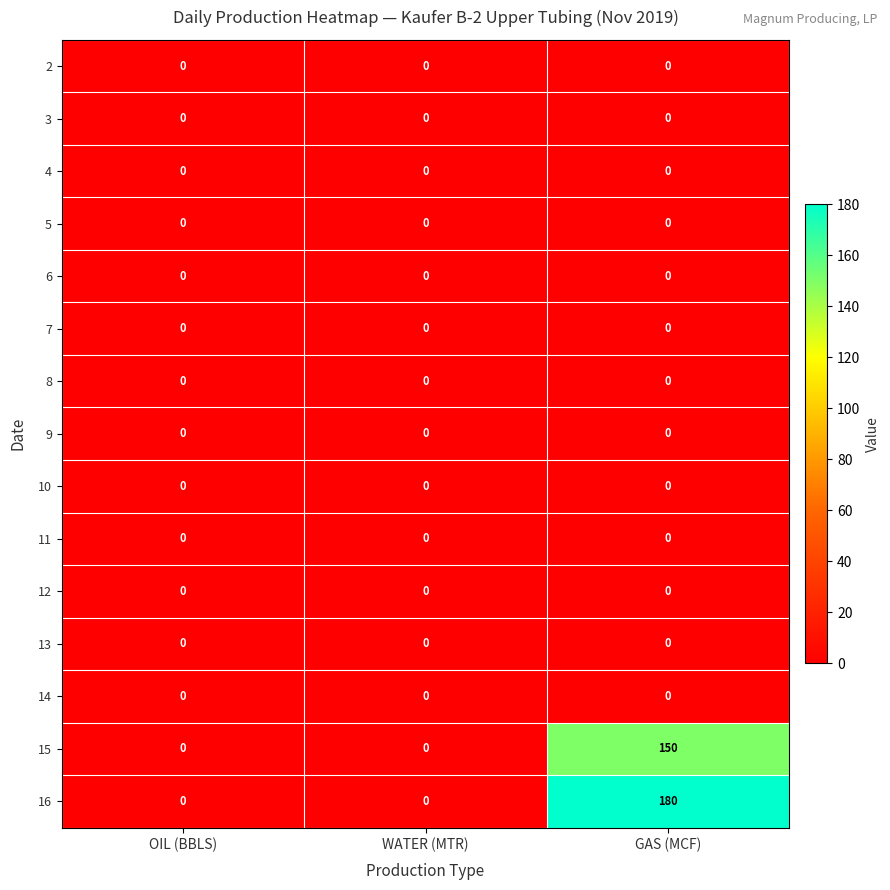

How many data points does each series have?

3